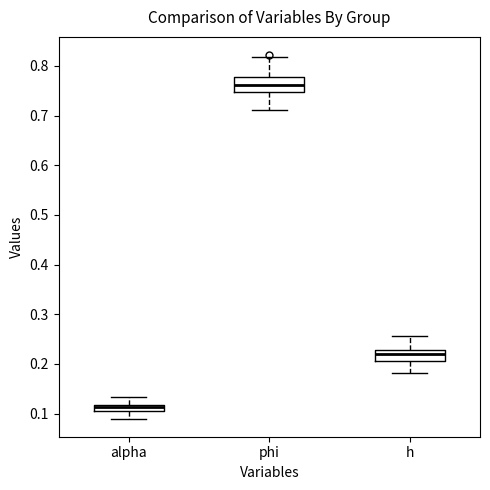

Where does the median line of the box for phi sit on the y-axis? The values are not printed on the chart, so give them approximately, as read against the axis.

0.76